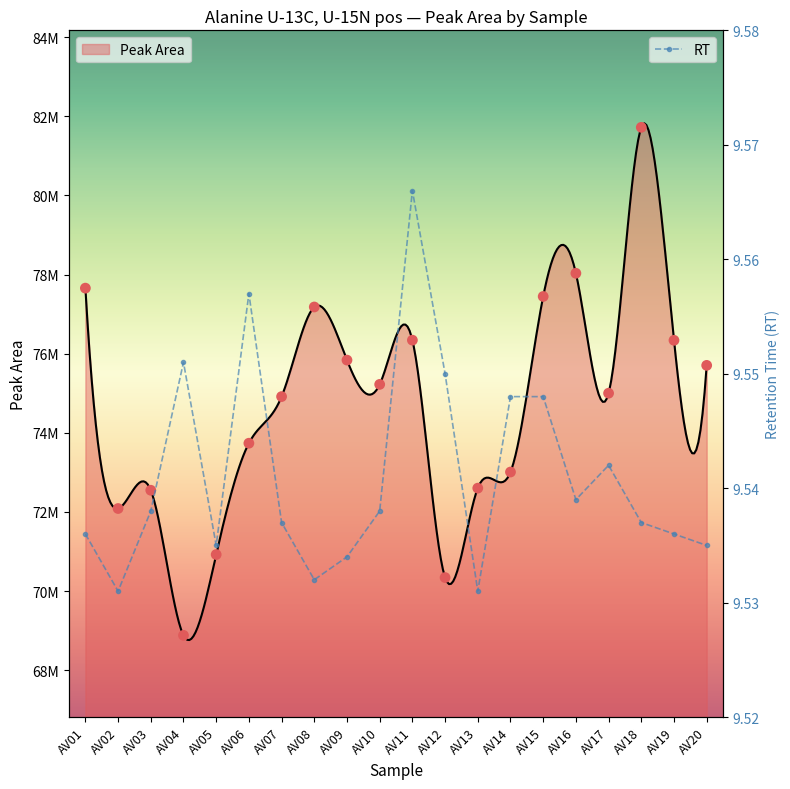

What is the change in value from AV03 to AV19?

+3789133